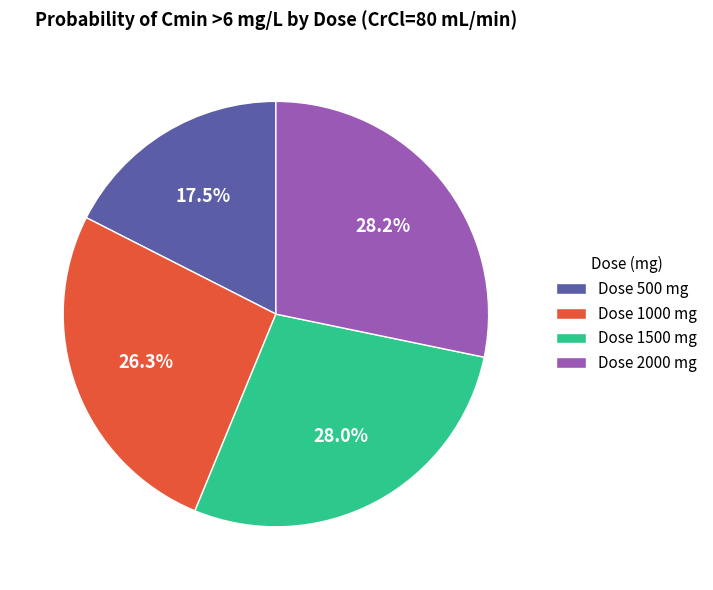

Which category has the smallest portion of the pie?

Dose 500 mg